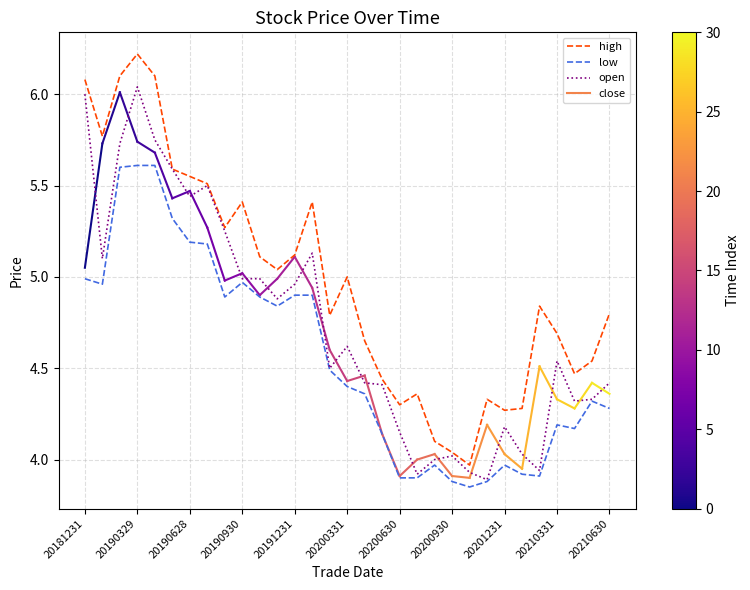

What is the maximum value shown in the chart?

6.2